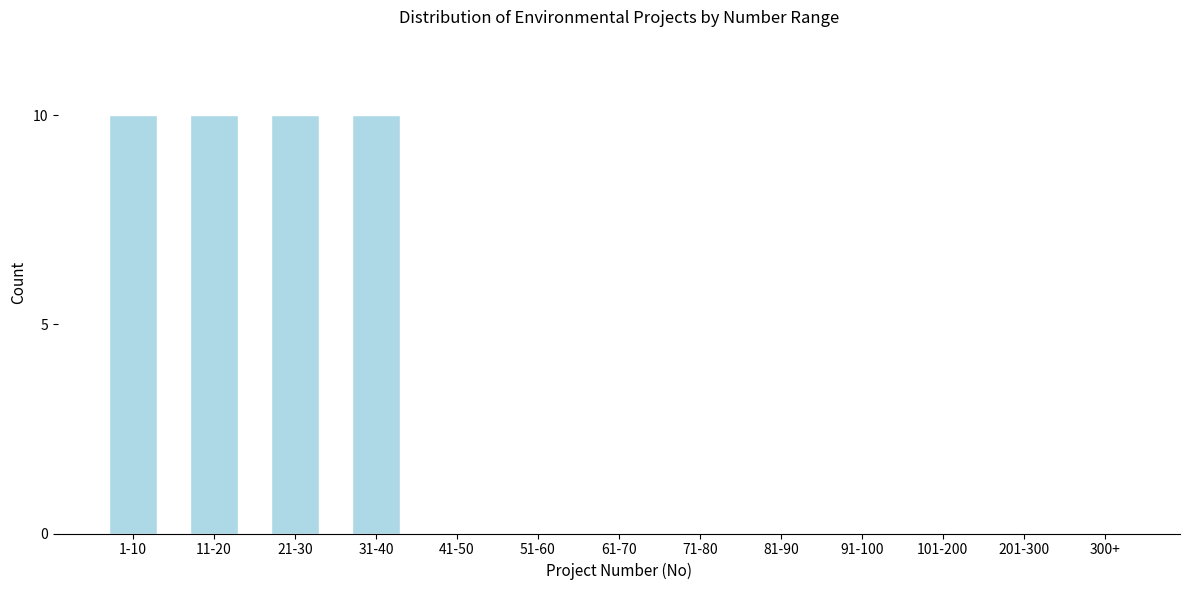

Reading right to left, transcribe all the data shown in this chart.

300+=0	201-300=0	101-200=0	91-100=0	81-90=0	71-80=0	61-70=0	51-60=0	41-50=0	31-40=10	21-30=10	11-20=10	1-10=10